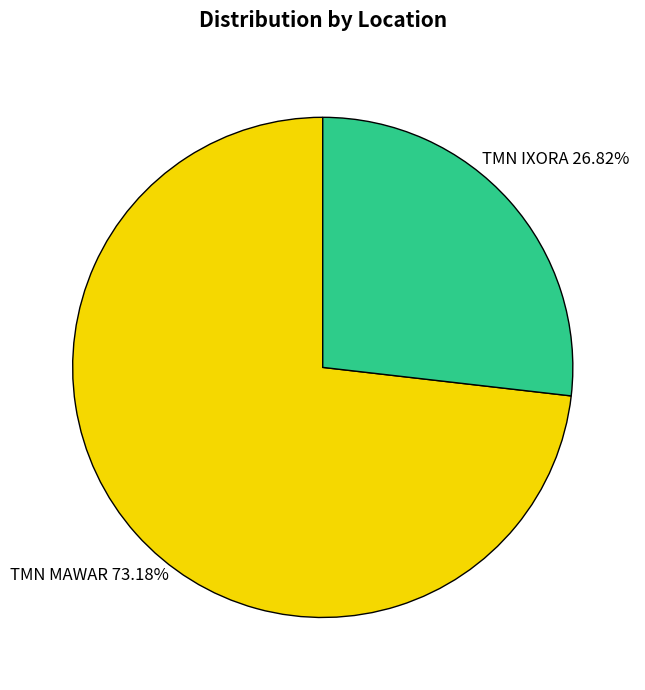

Is TMN IXORA the majority of the pie?

No